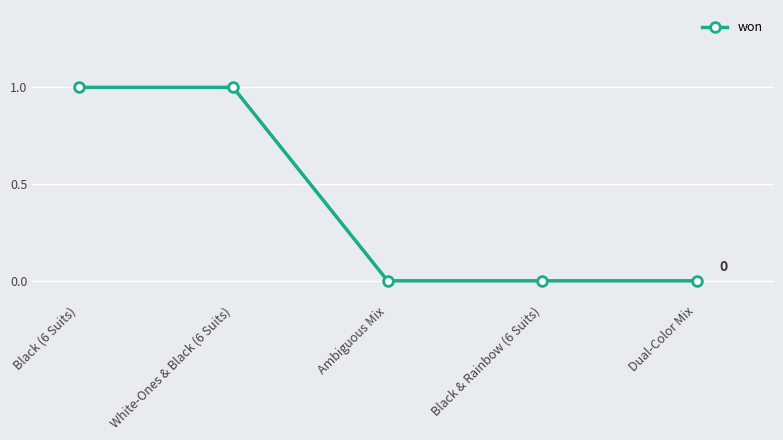

Is it true that the value at White-Ones & Black (6 Suits) is 2?

False